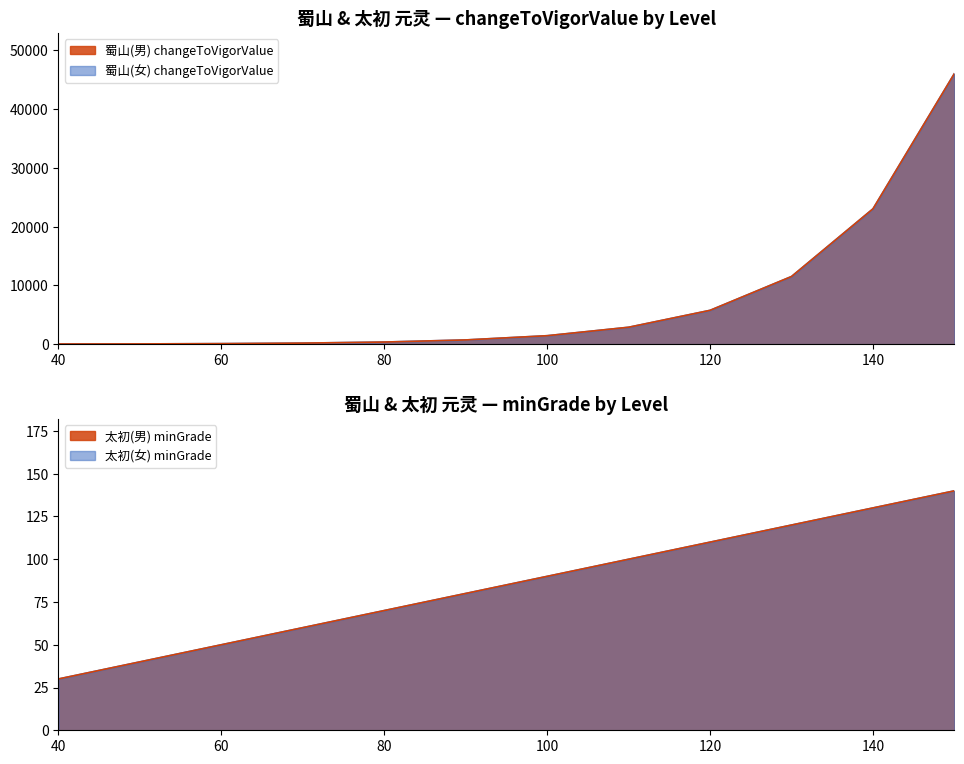

True or false: 蜀山(女) changeToVigorValue has a value of 34097 at 140.

False